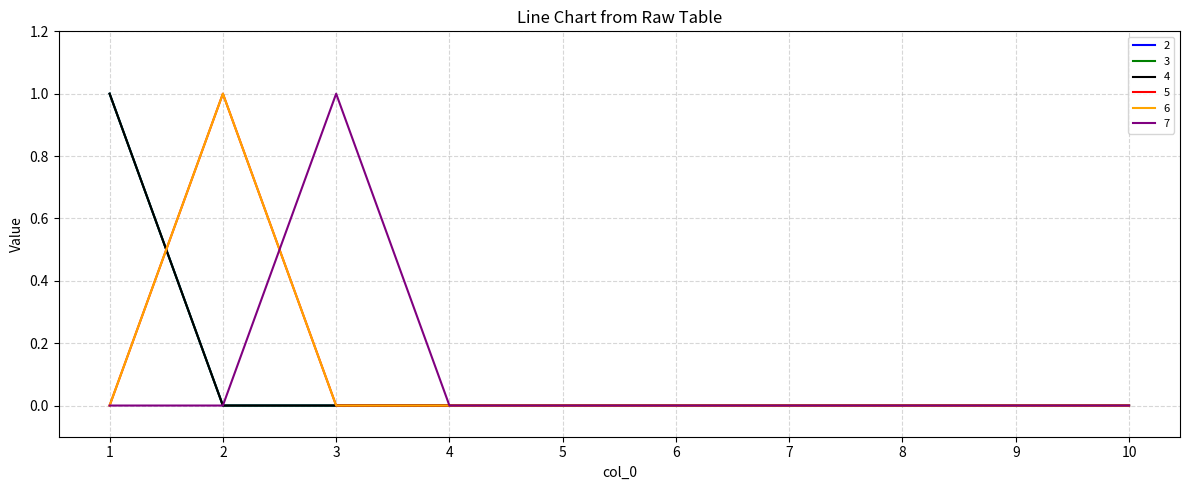

At how many categories does at least one series exceed 0?

3